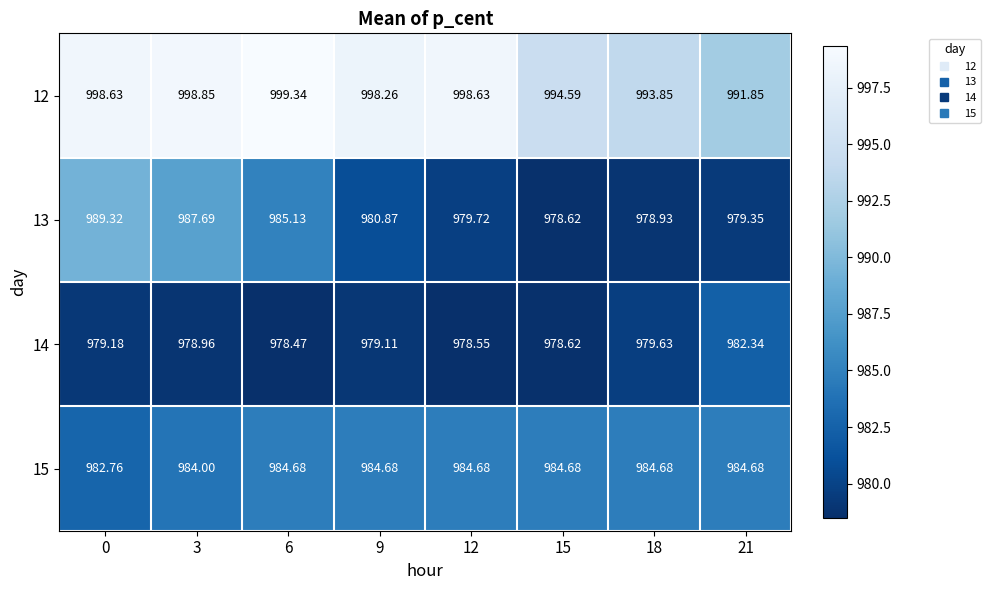

Is the value of 15 at 15 greater than the value of 13 at 15?

Yes